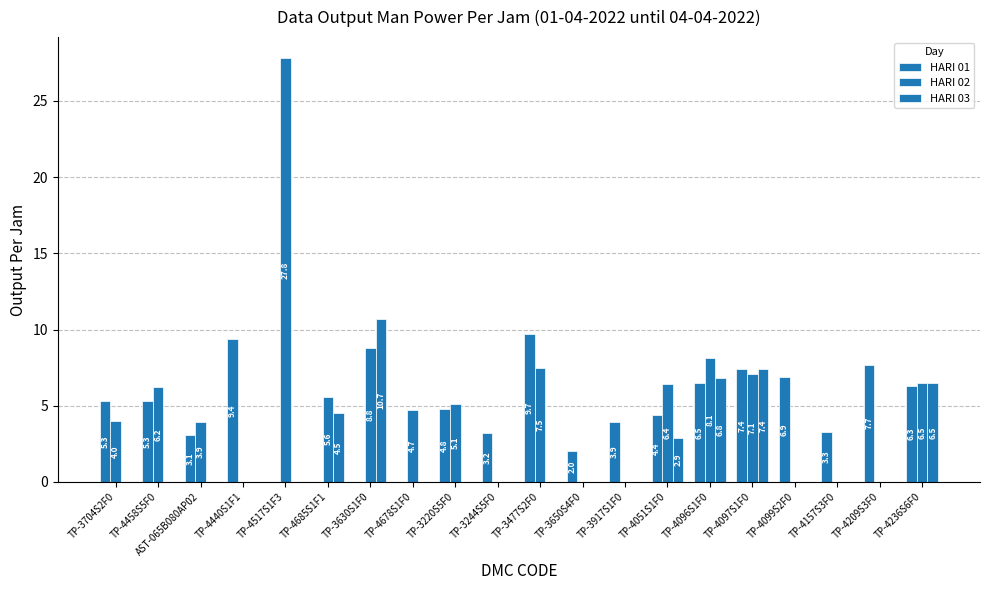

Does the chart contain stacked bars?

No